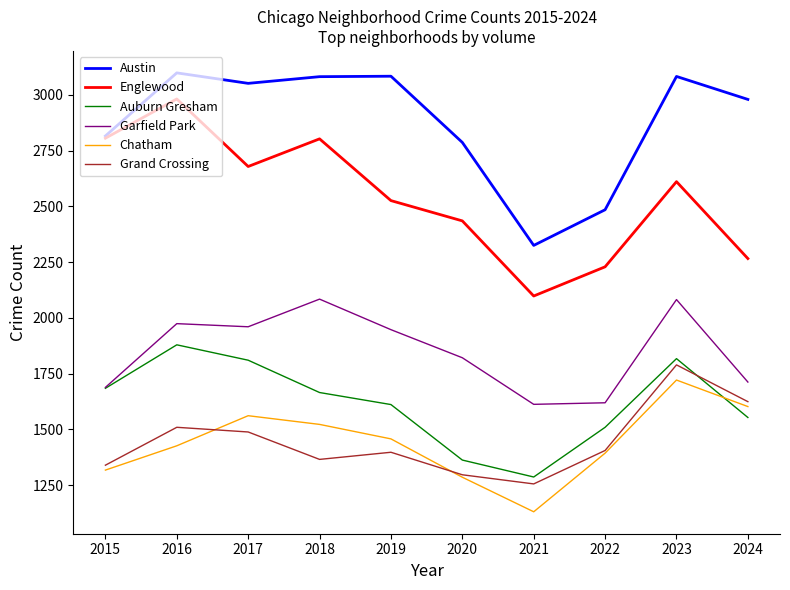

Which series has the largest total across all categories?

Austin